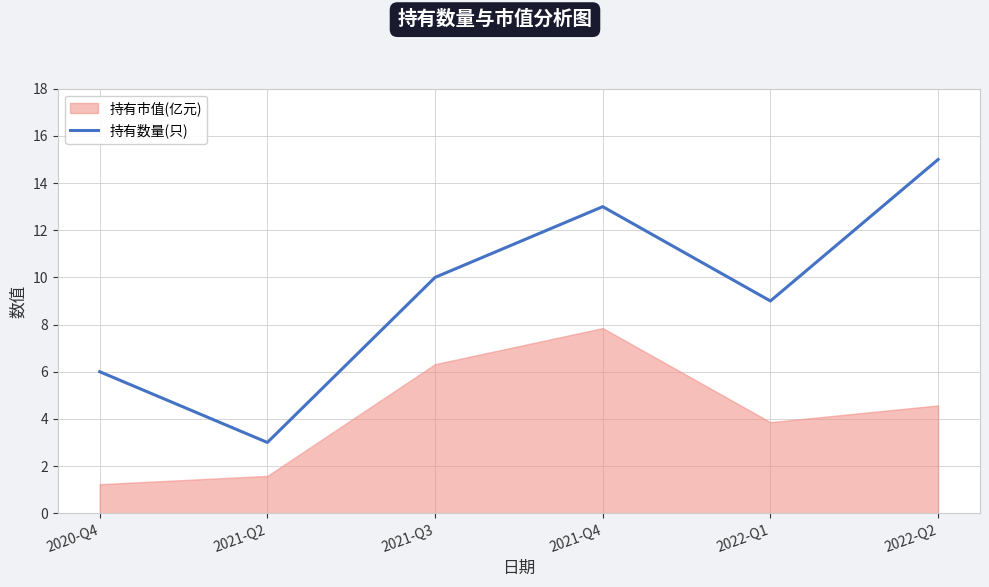

What is the sum of all values?

56